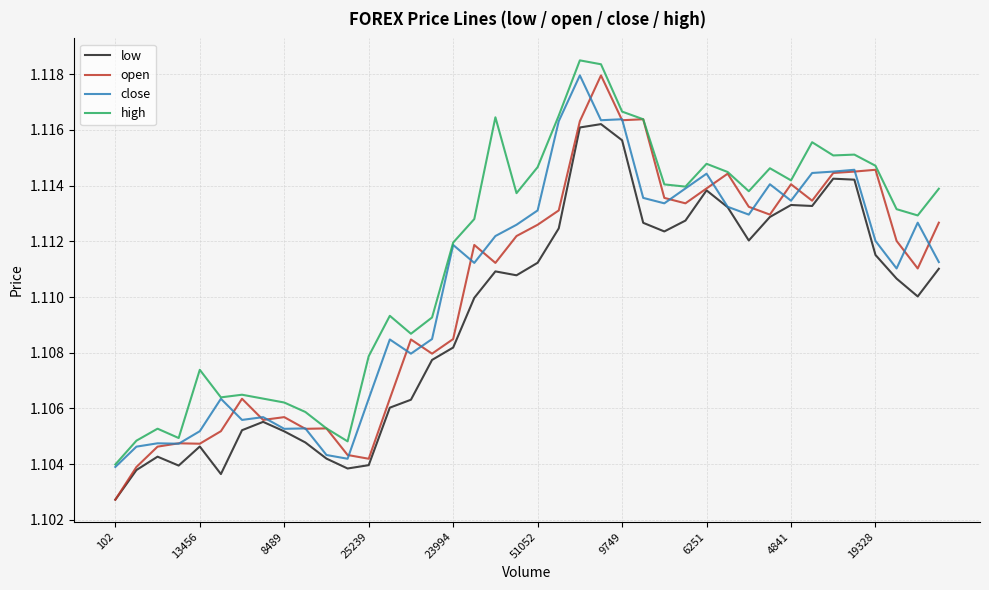

True or false: low and high cross at least once.

False